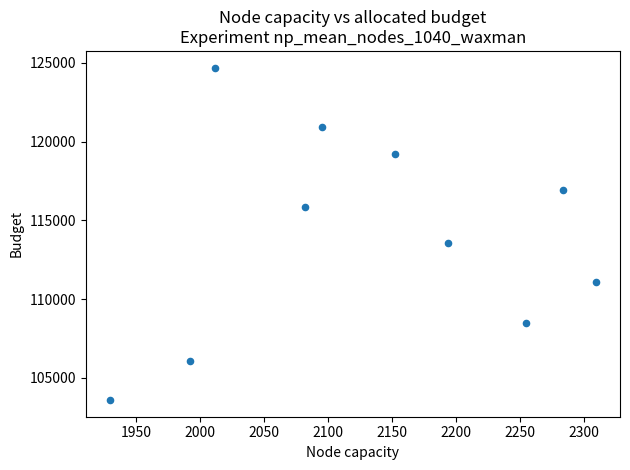

What Y value in the scatter plot is closest to 114149?

113567.4